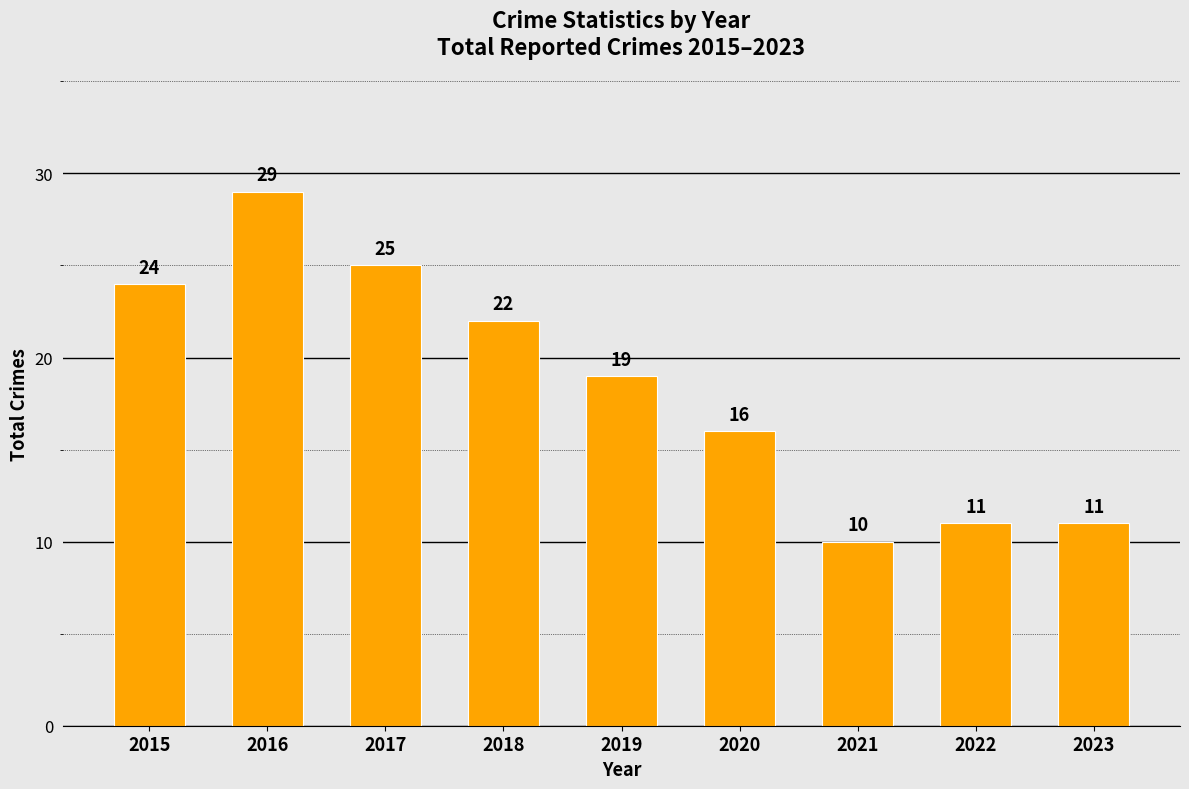

True or false: the data shows 36 at 2018.

False